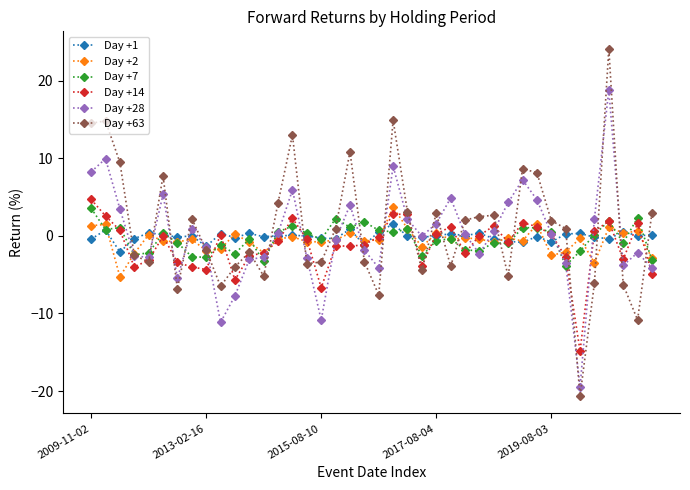

What is the maximum value for Day +2?

3.7